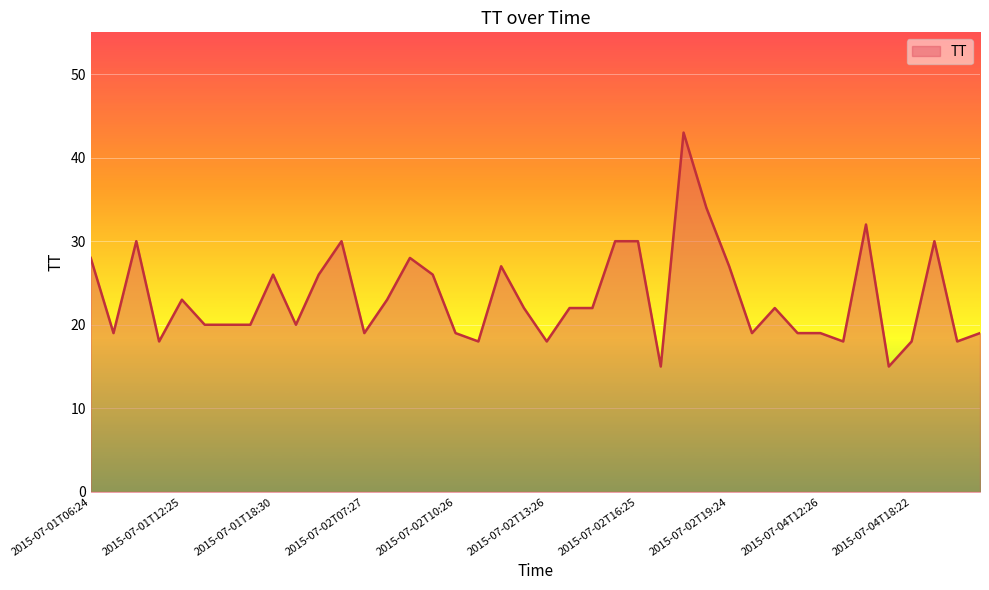

What is the maximum value shown in the chart?

43